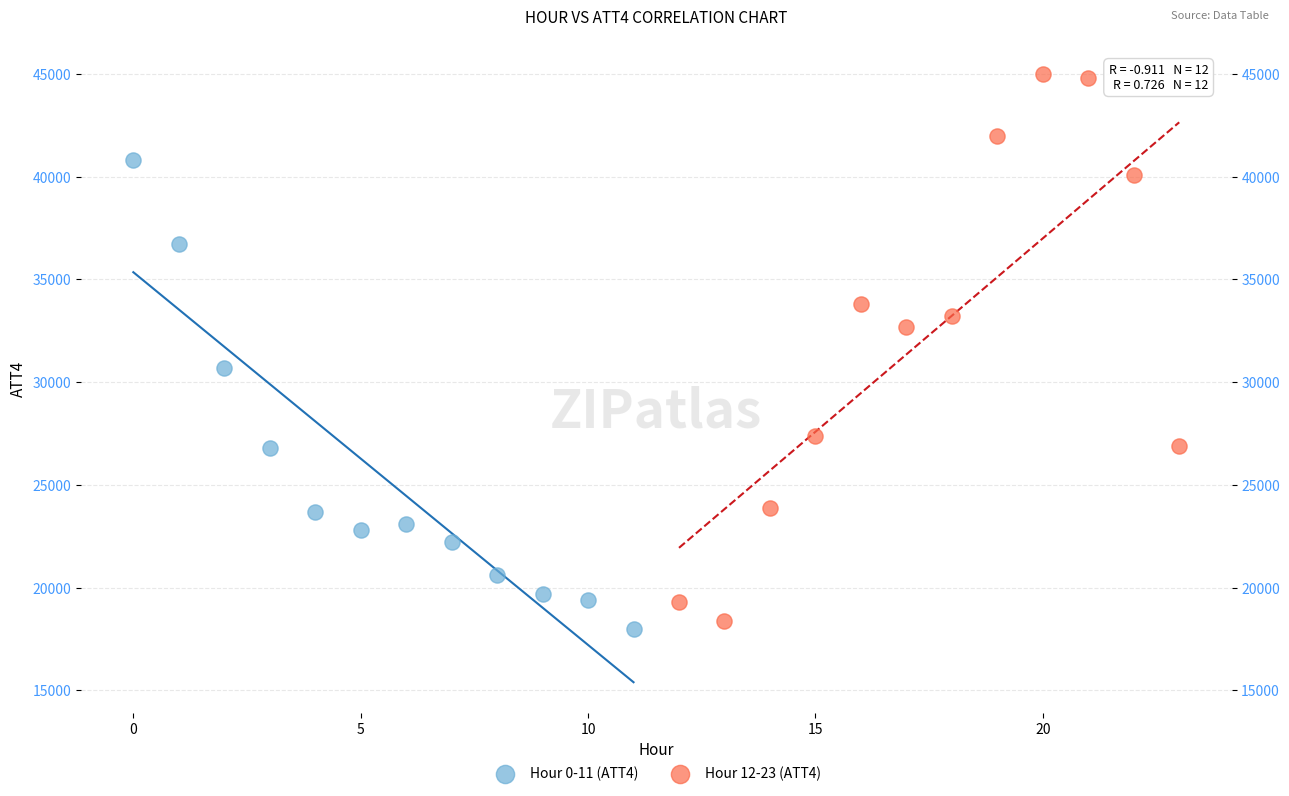

Which series contains the highest Y value?

Hour 12-23 (ATT4)